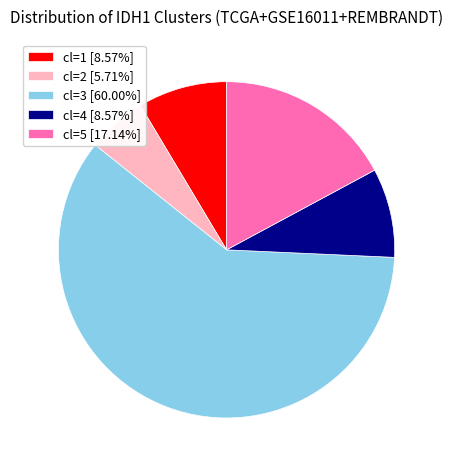

Is the sum of cl=3 [60.00%] and cl=5 [17.14%] greater than half?

Yes